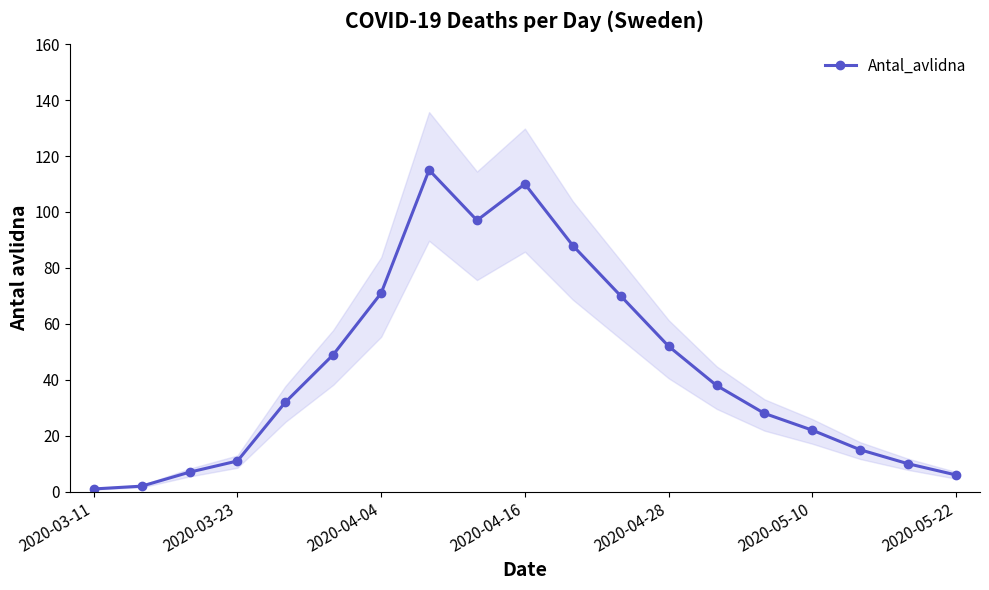

The Antal_avlidna series shows 52 at 2020-04-28. True or false?

True